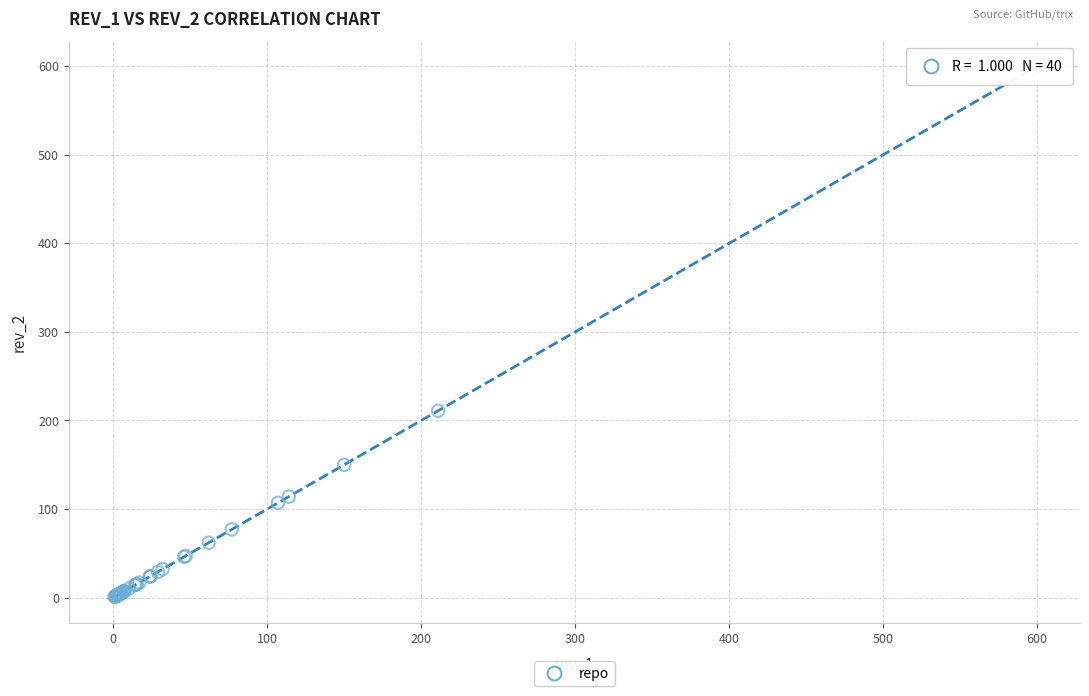

What Y value in the scatter plot is closest to 299?

211